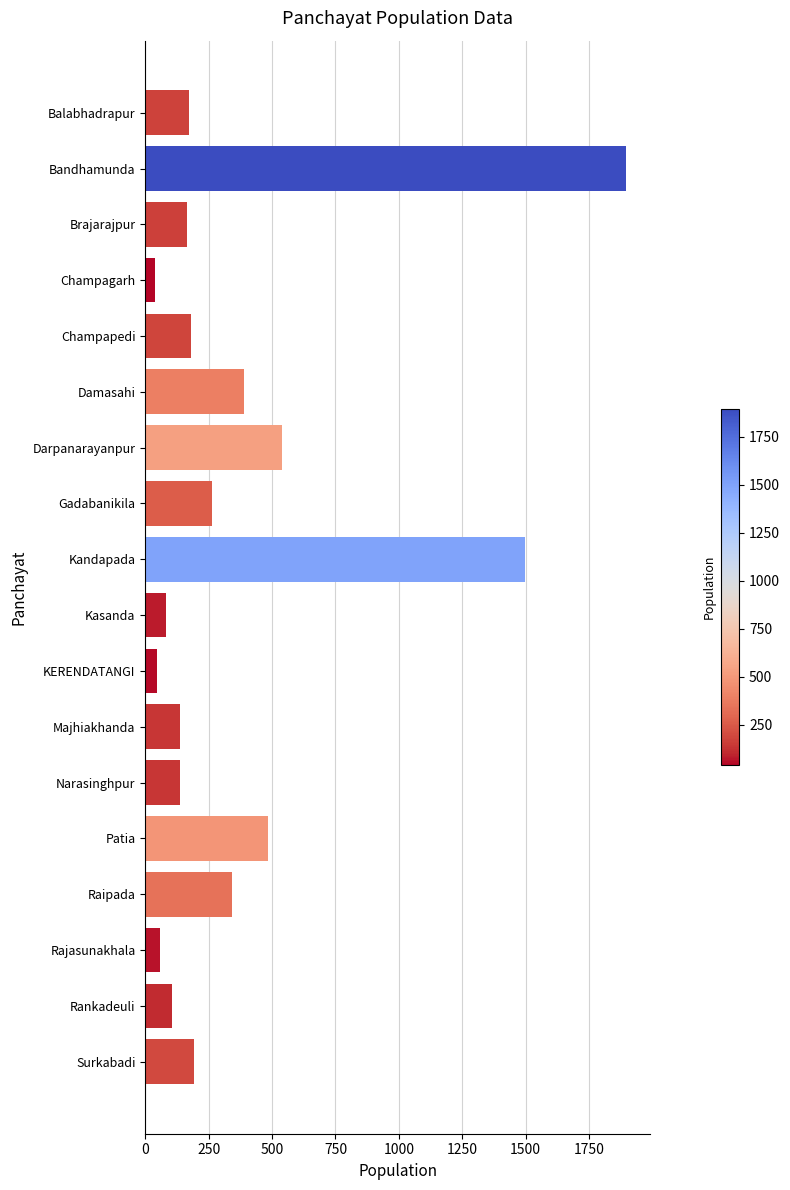

What is the label of the 6th bar from the top?

Damasahi